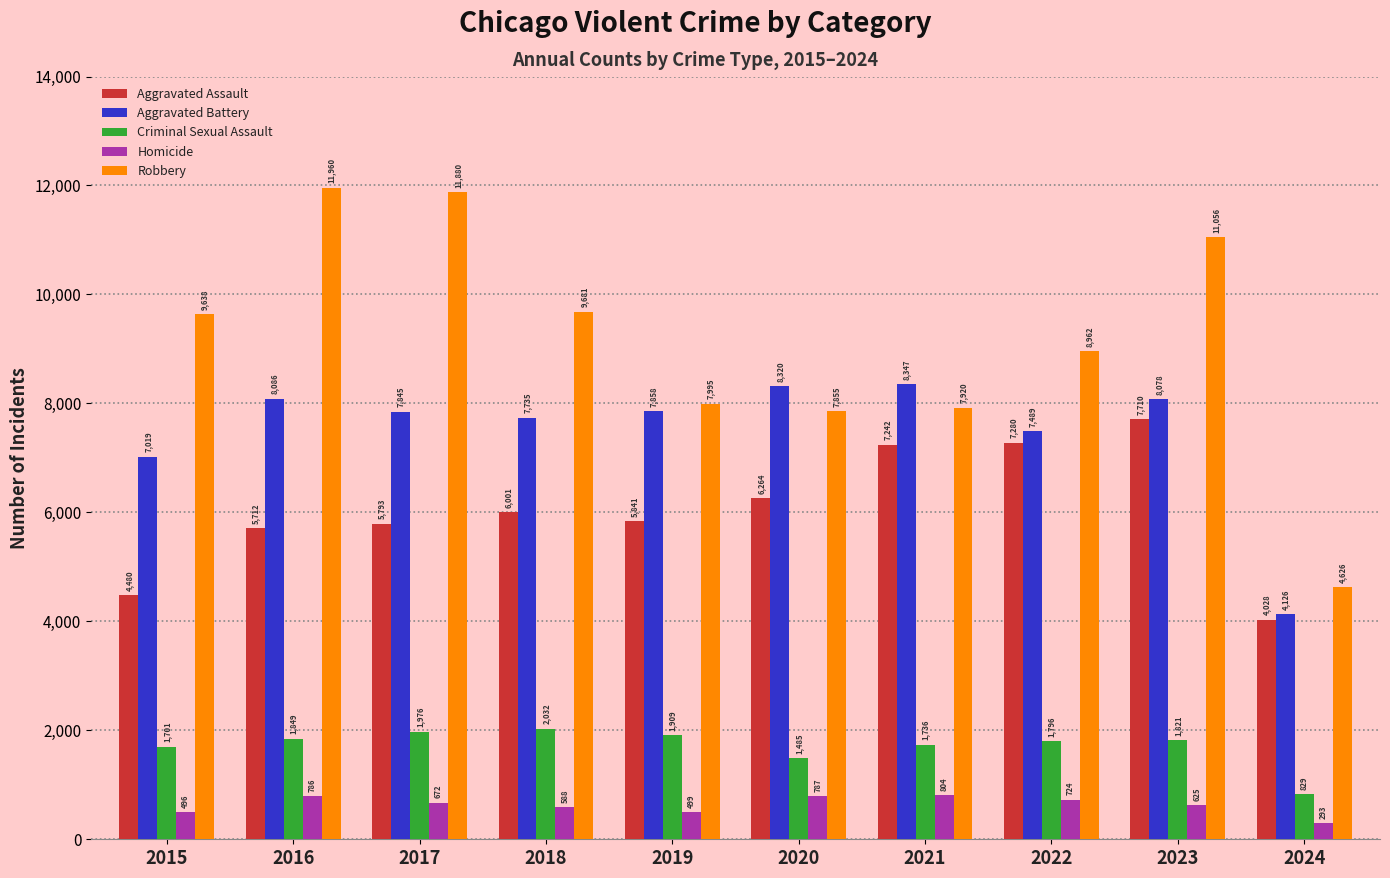

Reading right to left, what are all the values shown in this chart?

Aggravated Assault: 2024=4028	2023=7710	2022=7280	2021=7242	2020=6264	2019=5841	2018=6001	2017=5793	2016=5712	2015=4480
Aggravated Battery: 2024=4126	2023=8078	2022=7489	2021=8347	2020=8320	2019=7858	2018=7735	2017=7845	2016=8086	2015=7019
Criminal Sexual Assault: 2024=829	2023=1821	2022=1796	2021=1736	2020=1485	2019=1909	2018=2032	2017=1976	2016=1849	2015=1701
Homicide: 2024=293	2023=625	2022=724	2021=804	2020=787	2019=499	2018=588	2017=672	2016=786	2015=496
Robbery: 2024=4626	2023=11056	2022=8962	2021=7920	2020=7855	2019=7995	2018=9681	2017=11880	2016=11960	2015=9638